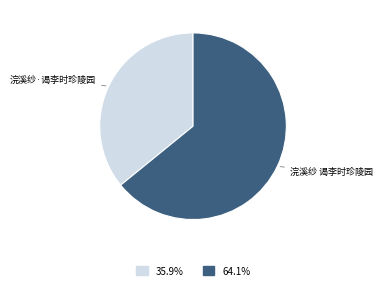

Between 浣溪纱·谒李时珍陵园 and 浣溪纱 谒李时珍陵园, which is larger?

浣溪纱 谒李时珍陵园